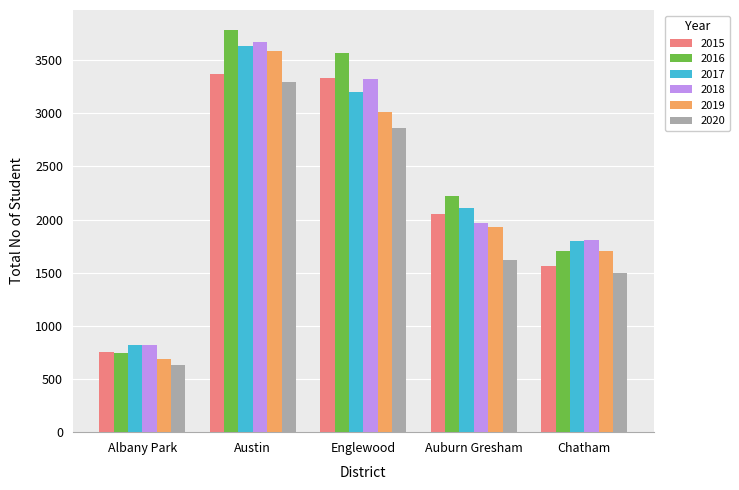

Reading left to right, transcribe all the data shown in this chart.

2015: Albany Park=756	Austin=3373	Englewood=3334	Auburn Gresham=2052	Chatham=1562
2016: Albany Park=742	Austin=3783	Englewood=3567	Auburn Gresham=2222	Chatham=1706
2017: Albany Park=823	Austin=3631	Englewood=3199	Auburn Gresham=2110	Chatham=1799
2018: Albany Park=824	Austin=3667	Englewood=3322	Auburn Gresham=1972	Chatham=1804
2019: Albany Park=691	Austin=3587	Englewood=3014	Auburn Gresham=1930	Chatham=1708
2020: Albany Park=634	Austin=3294	Englewood=2861	Auburn Gresham=1624	Chatham=1502